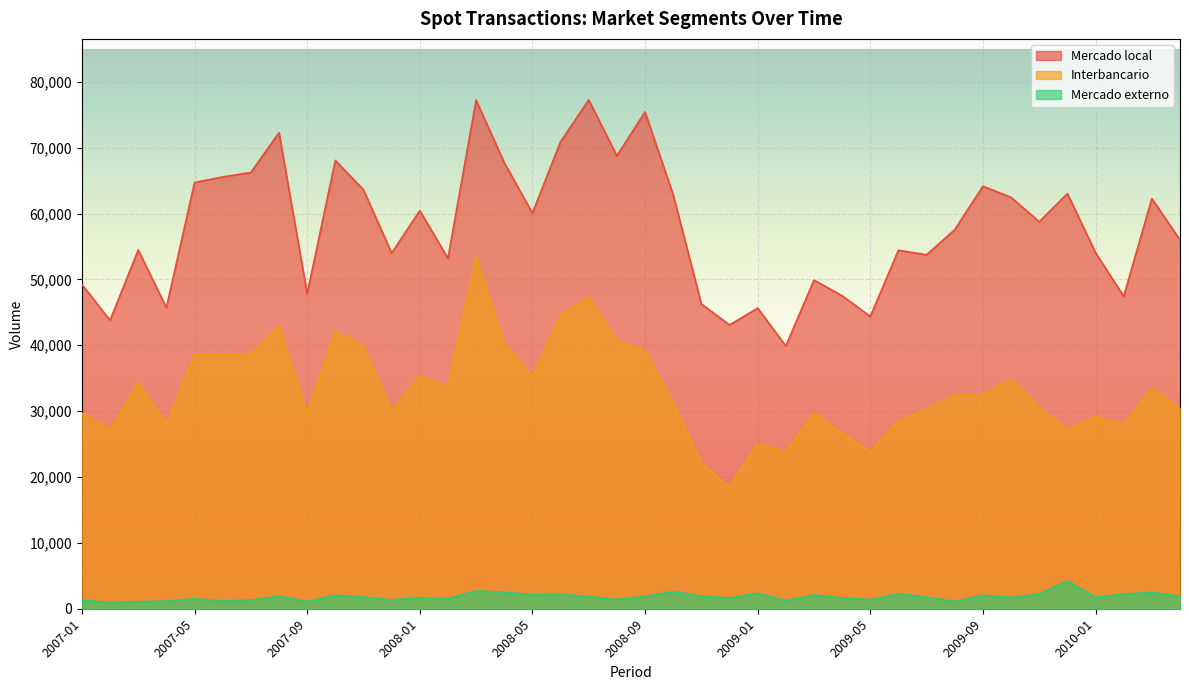

What is the value of the Mercado externo point at the 24th from the left?

1631